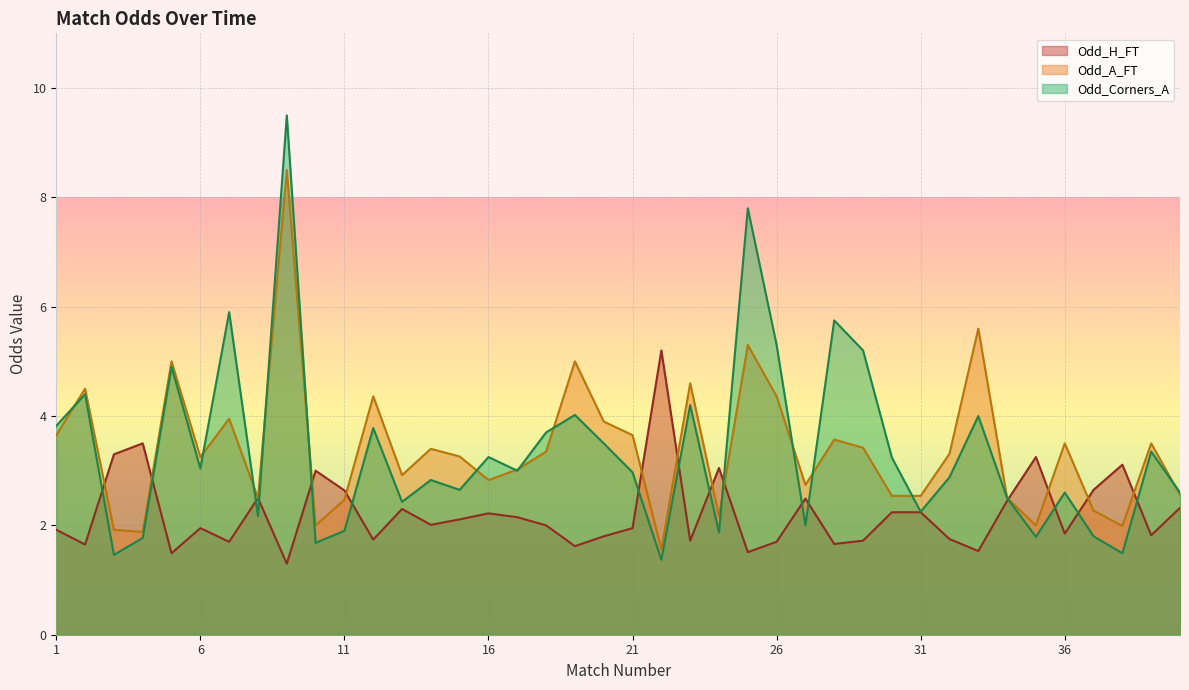

What is the maximum value for Odd_A_FT?

8.5